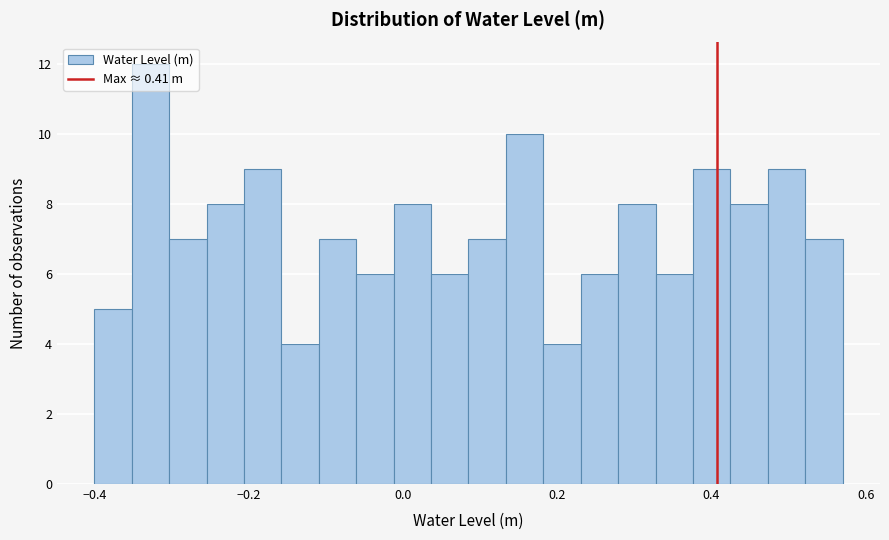

Around what value on the x-axis is the tallest bar? Give the approximate position of its centre, as read against the axis.

-0.32